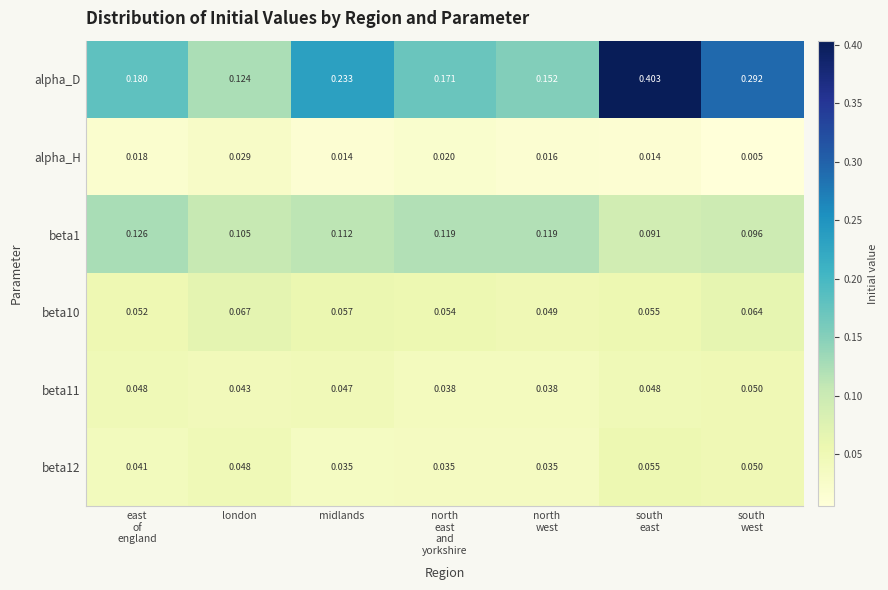

Which series has the largest total across all categories?

alpha_D